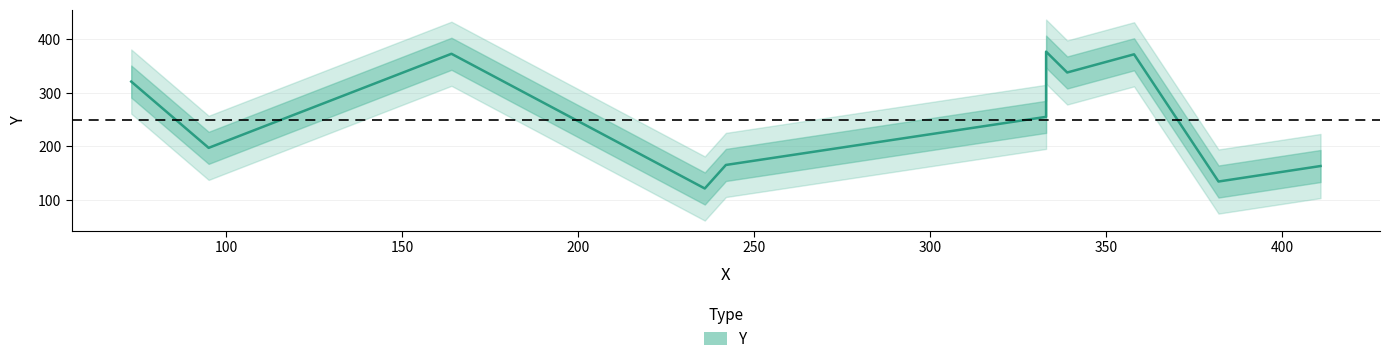

Is this an area chart (filled region under the line)?

No